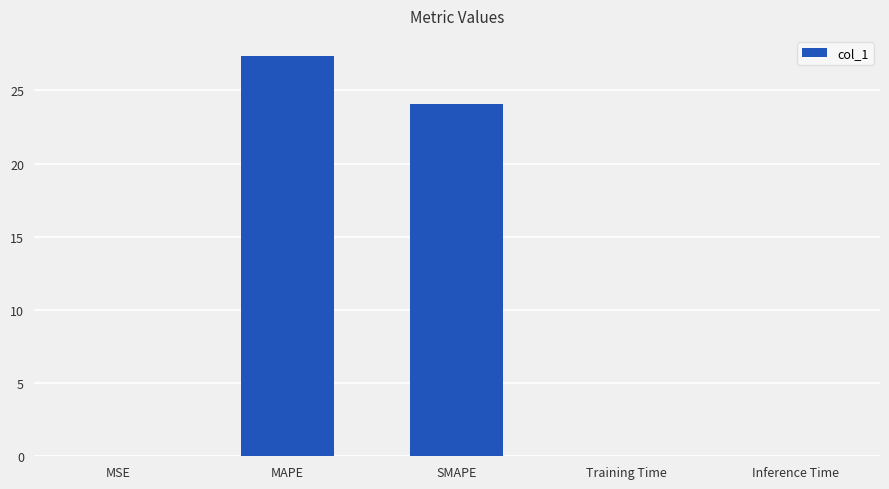

Approximately how many times larger is the value at MAPE compared to SMAPE?

1.1